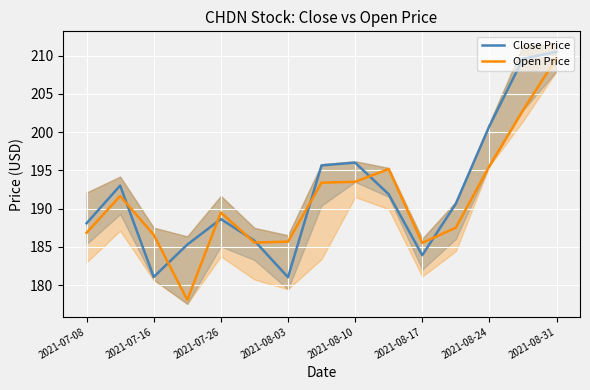

How many categories are shown in the chart?

15